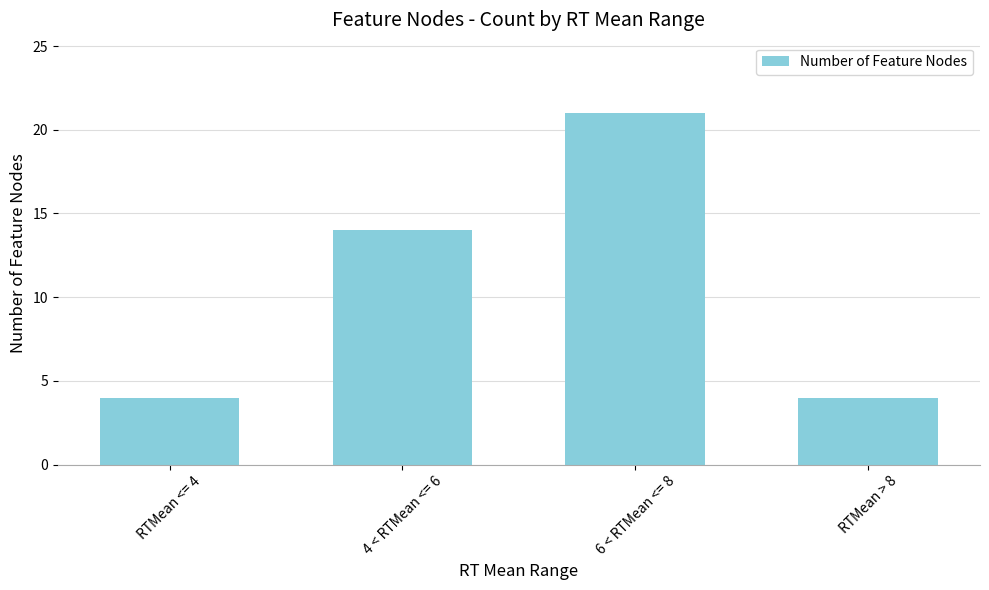

How many distinct data groups are displayed?

1